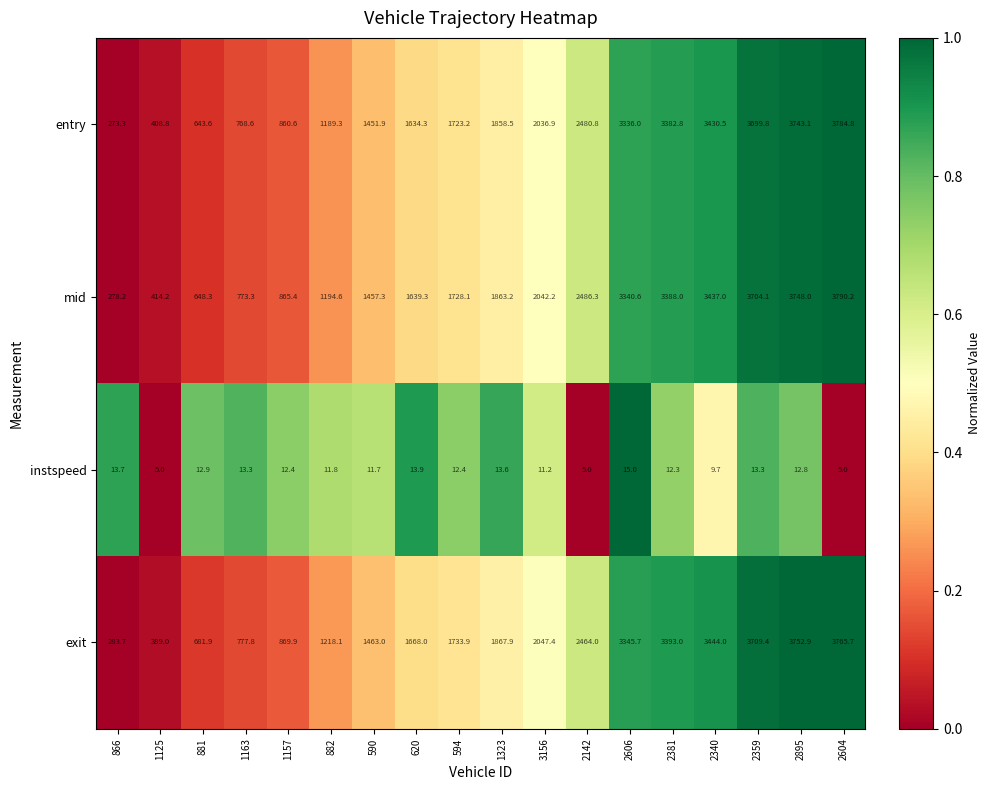

What is the greatest value displayed?

3790.2